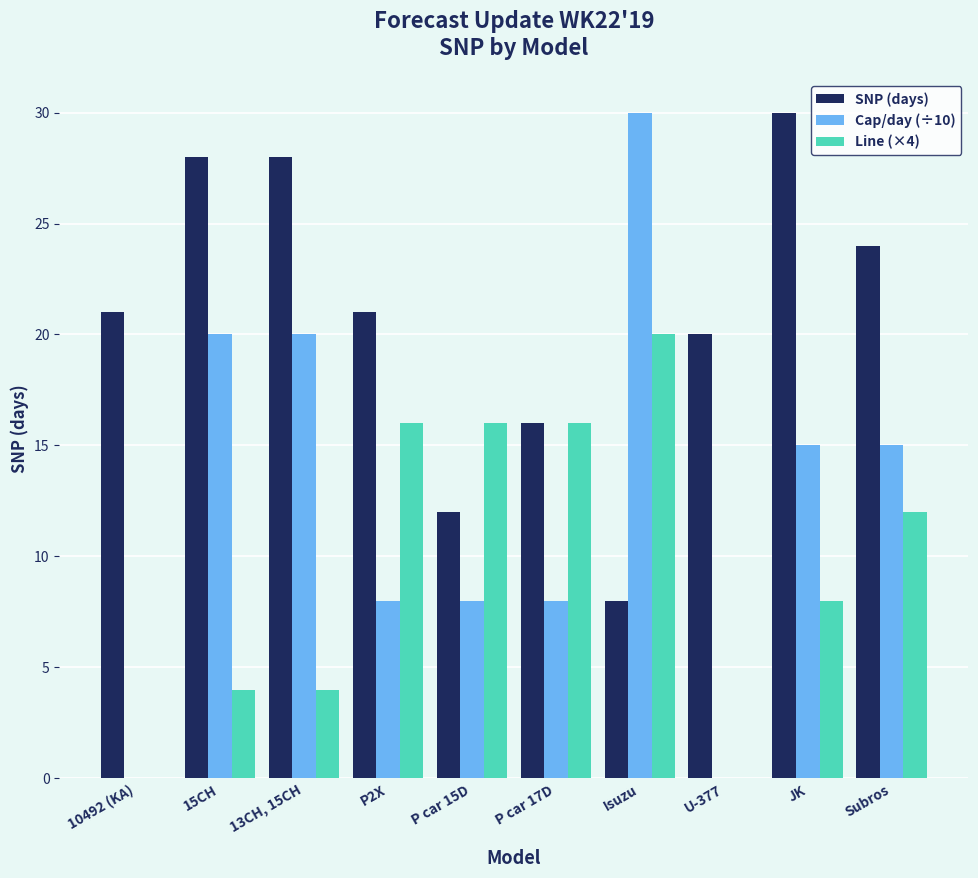

Which series changed the most between 13CH, 15CH and U-377?

Cap/day (÷10)